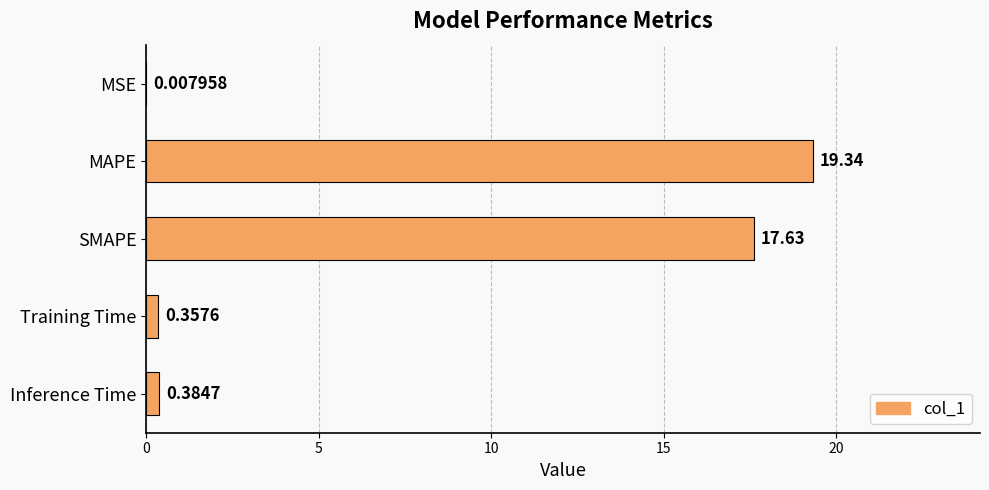

Which category has the highest value across all series?

MAPE